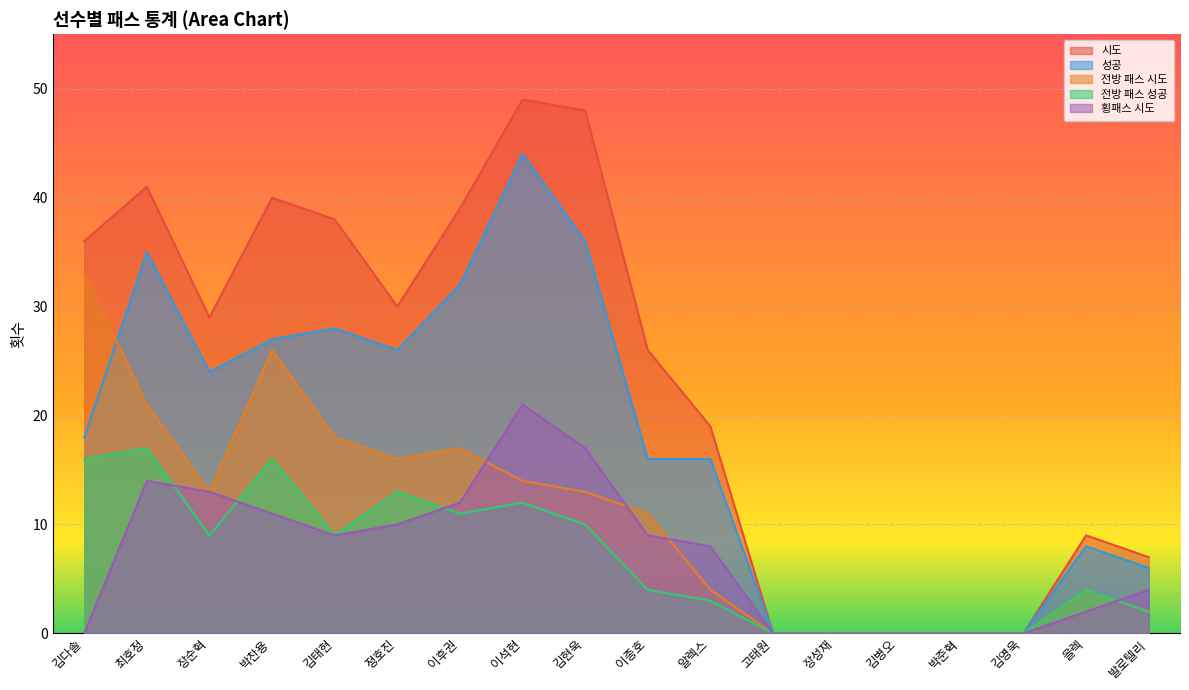

What position from the left is 박찬용?

4